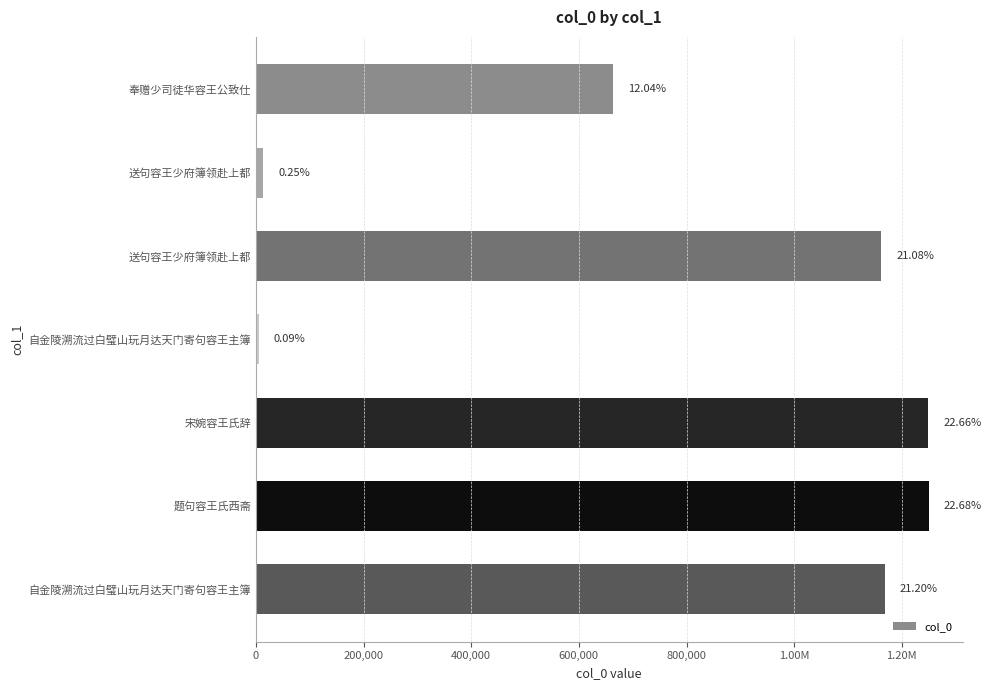

What is the difference between the maximum and minimum values?

1245147